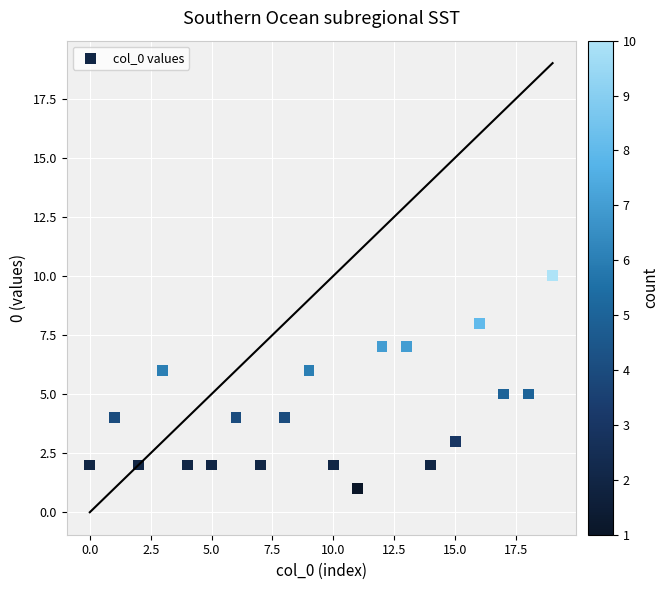

What is the range of Y values (max minus min)?

9